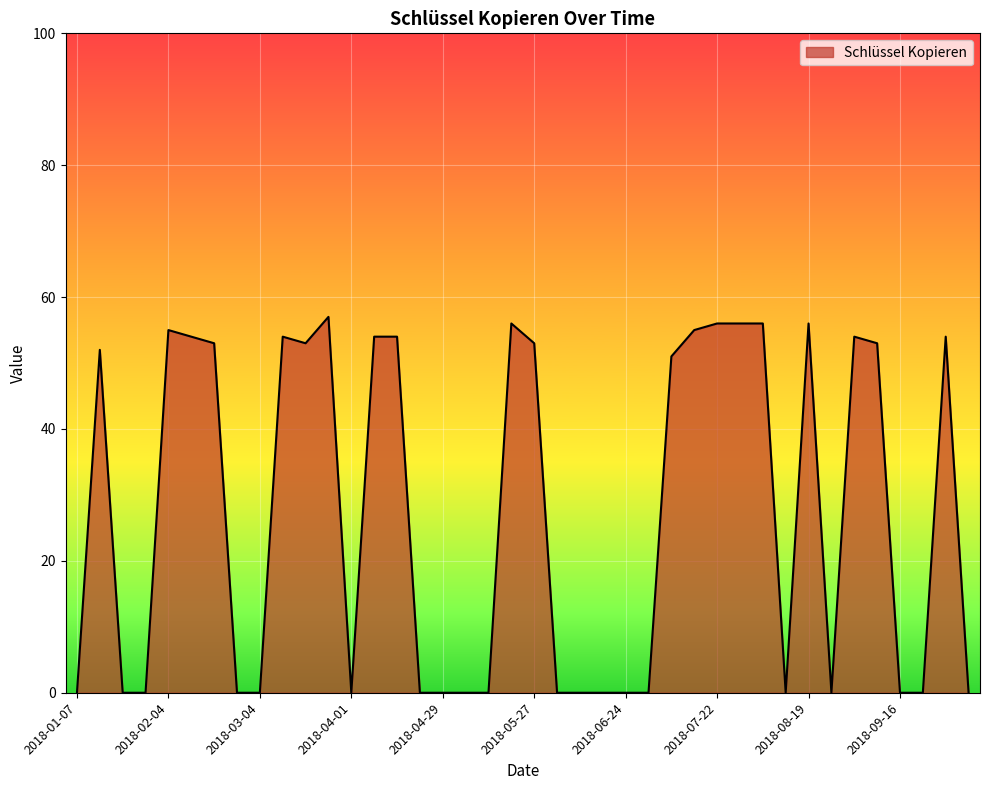

What is the difference between the maximum and minimum values?

57